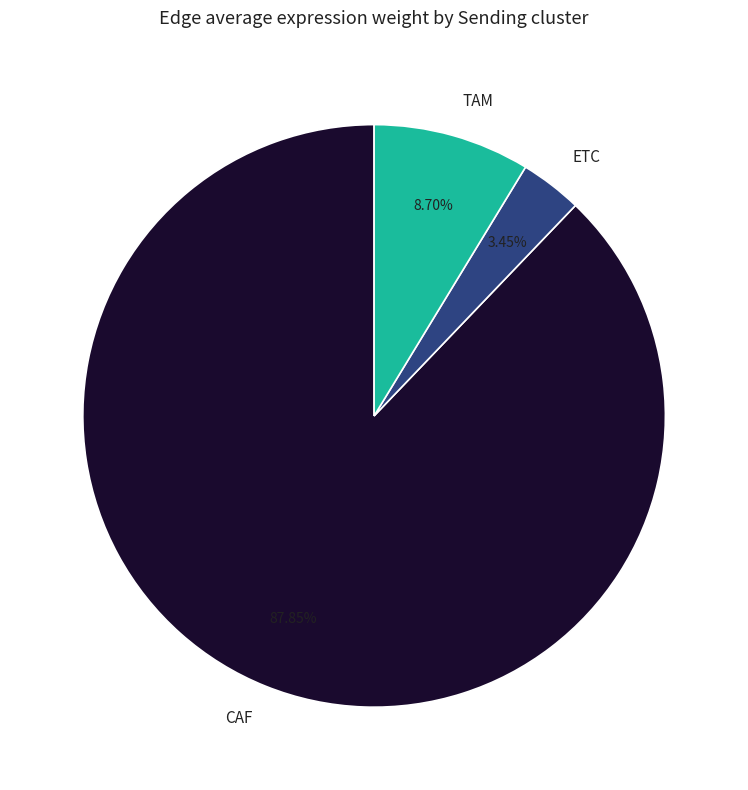

To the nearest percent, what percentage of the pie is TAM?

9%